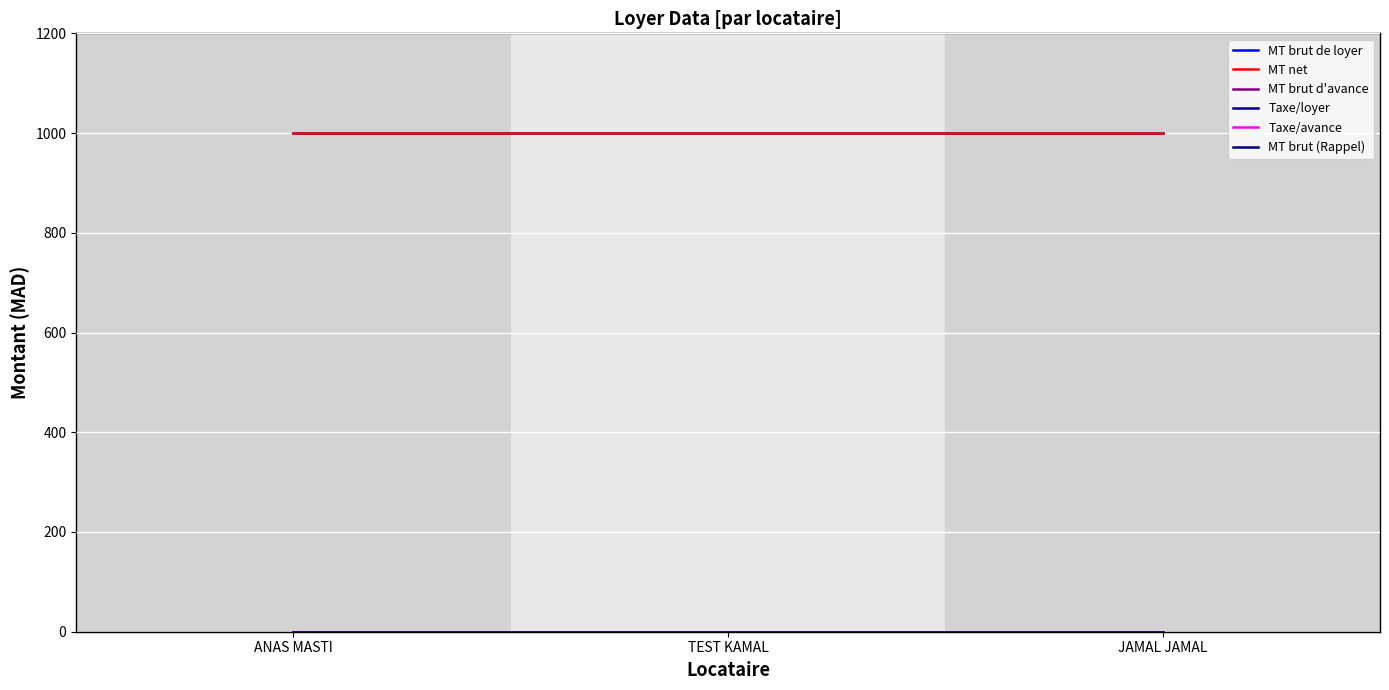

Does the chart display data point markers on the line(s)?

No